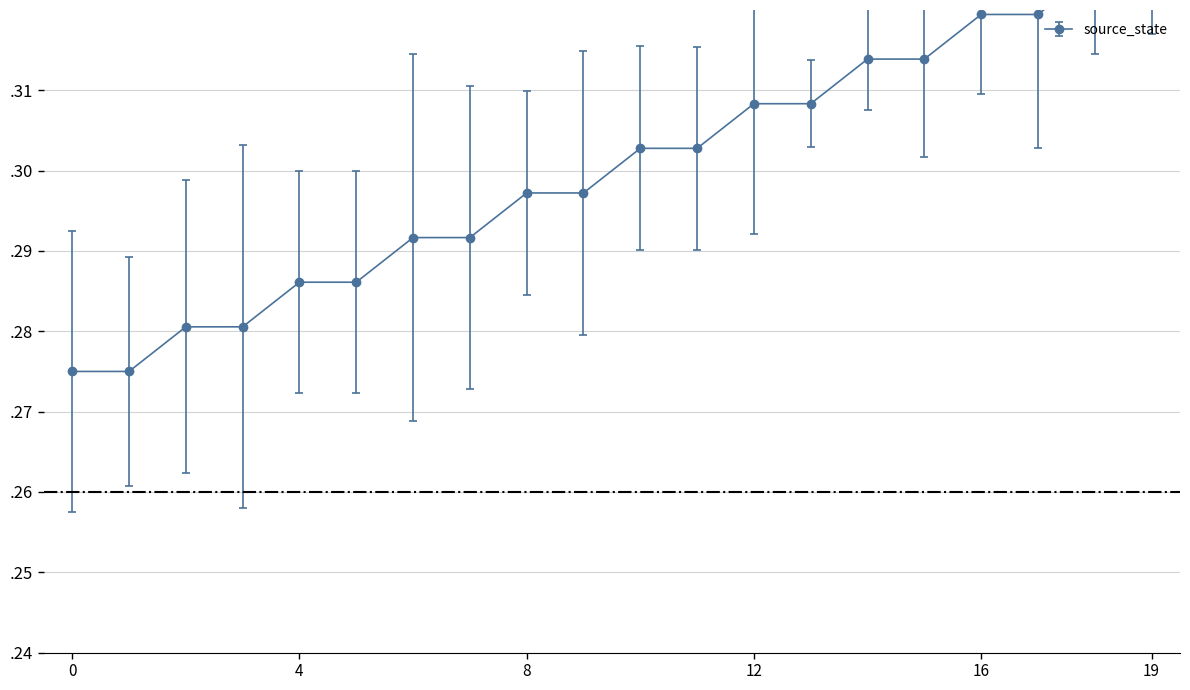

True or false: there are more than 2 points higher than both neighbors.

False